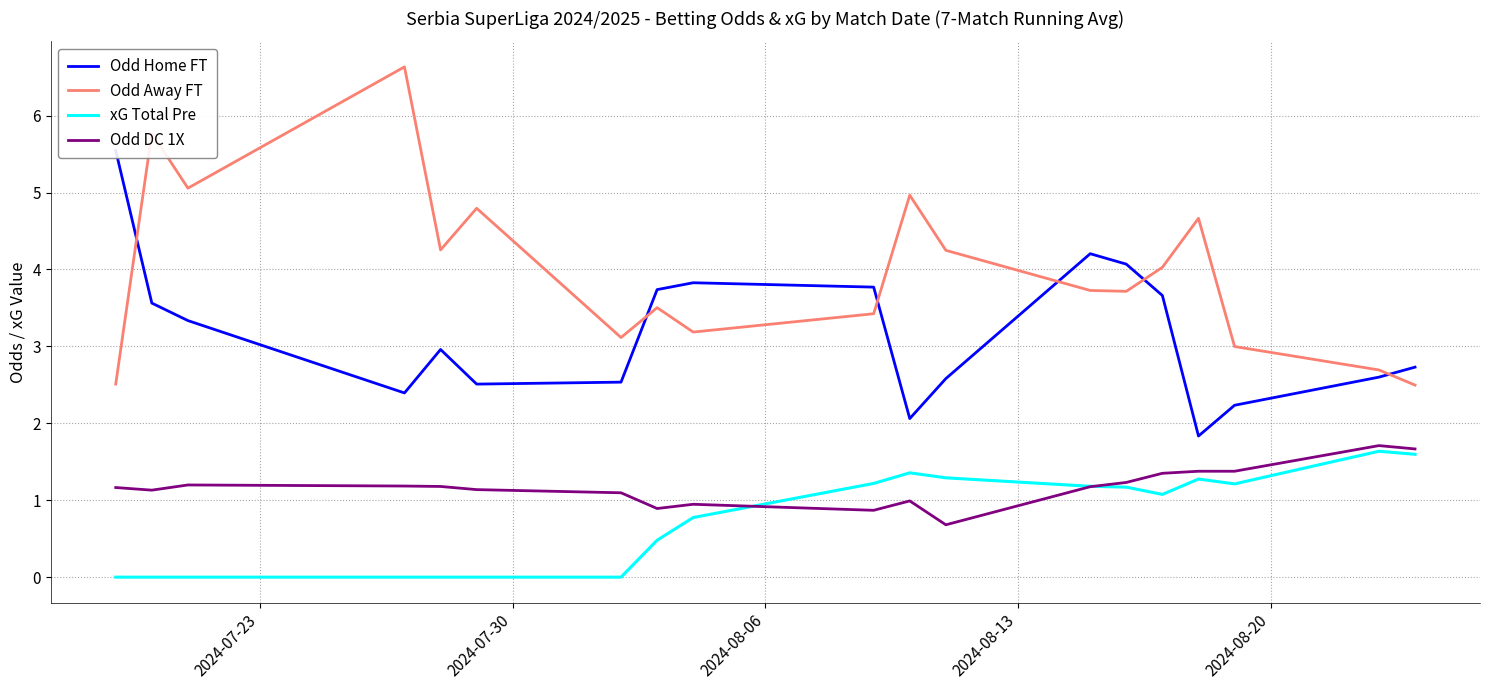

True or false: Odd DC 1X and Odd Away FT intersect in this chart.

False